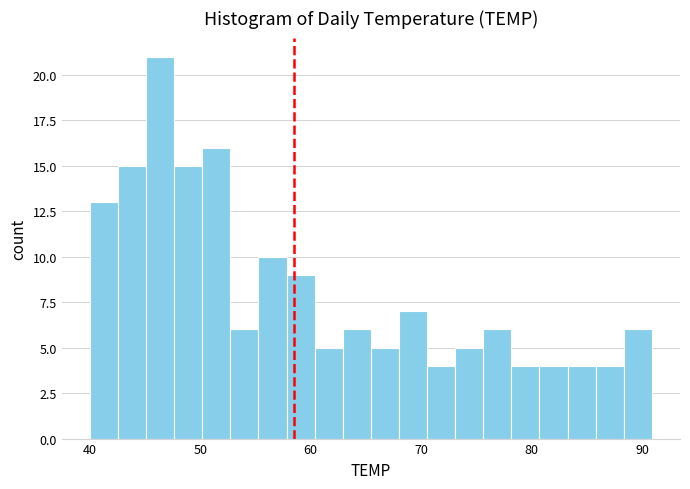

Read against the x-axis, roughly where is the centre of the tallest bar?

46